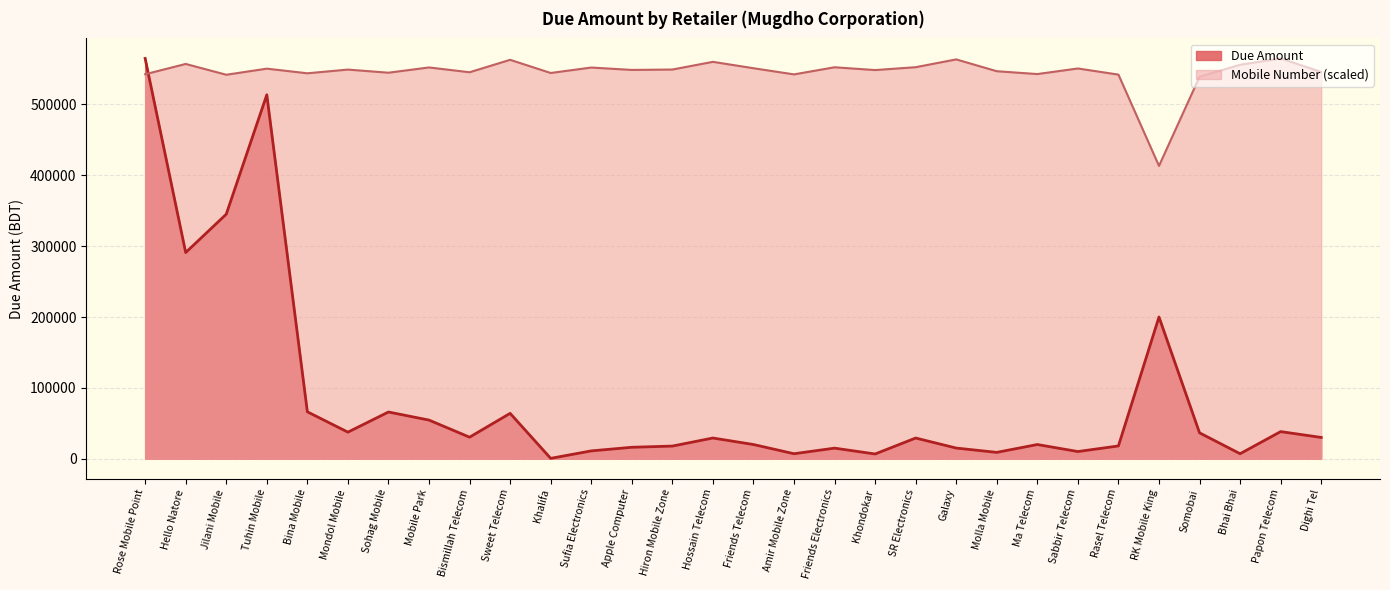

Is it true that Due Amount equals 5213.7 at Hiron Mobile Zone?

False